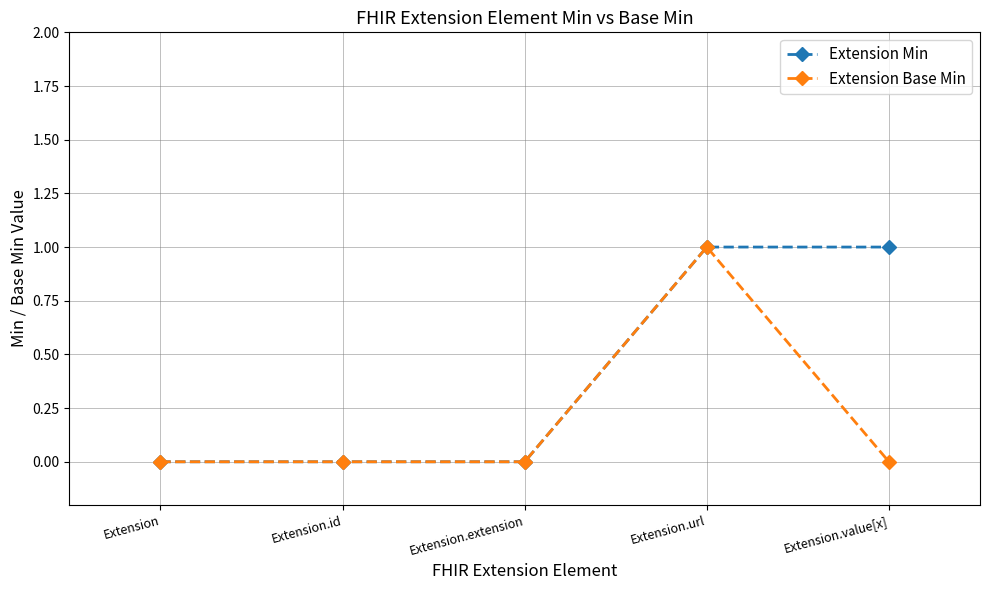

Reading left to right, list all the values displayed in this chart.

Extension Min: Extension=0	Extension.id=0	Extension.extension=0	Extension.url=1	Extension.value[x]=1
Extension Base Min: Extension=0	Extension.id=0	Extension.extension=0	Extension.url=1	Extension.value[x]=0